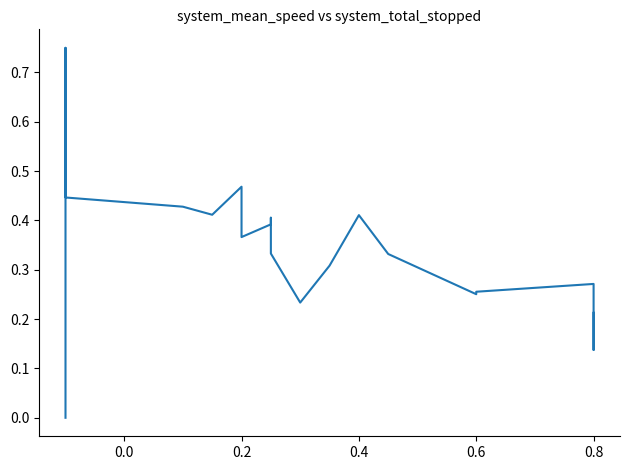

What is the label of the 20th point from the left?

0.8